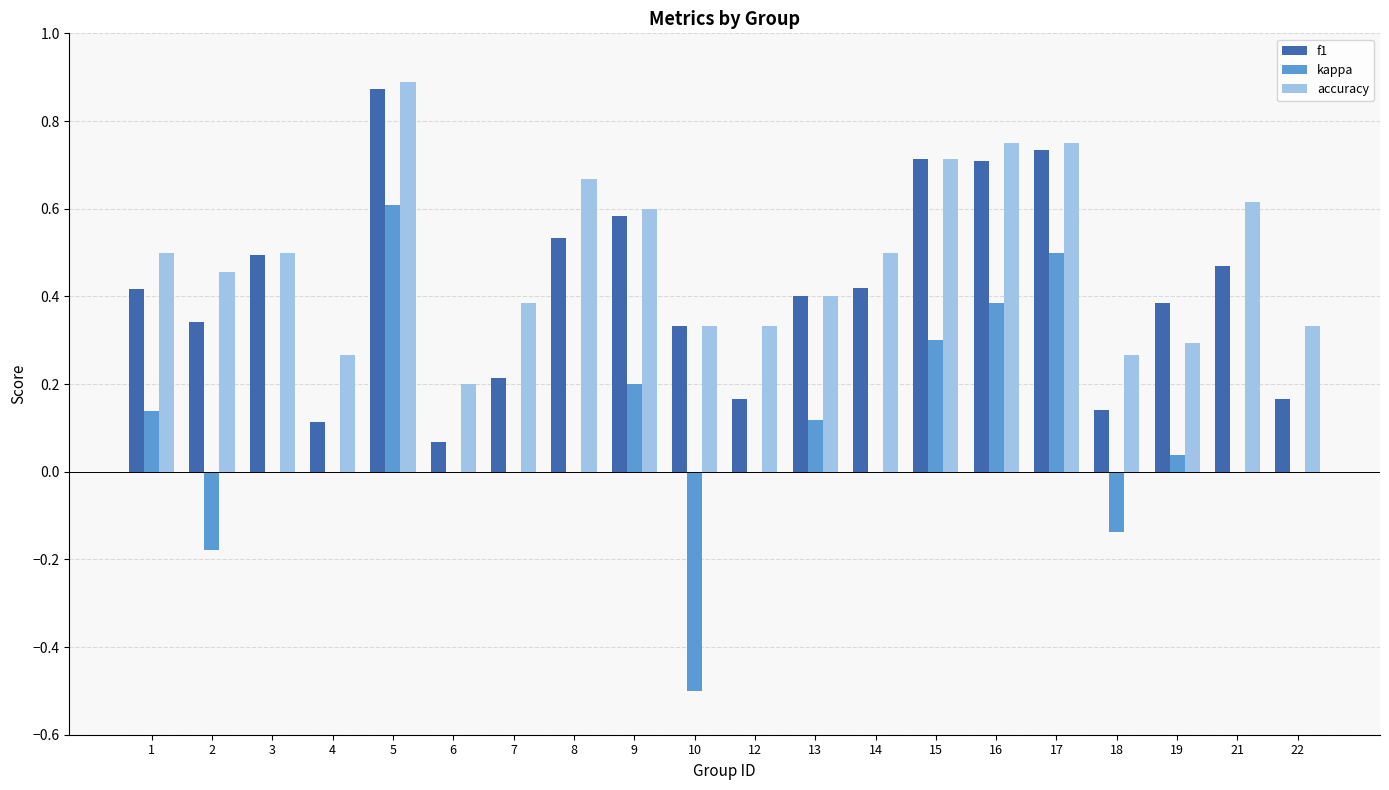

At which category does the chart reach its peak across all series?

5